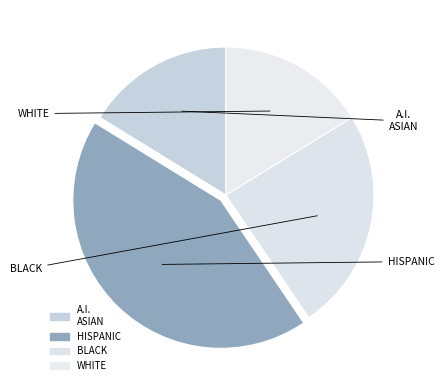

Count the number of slices in the pie.

4